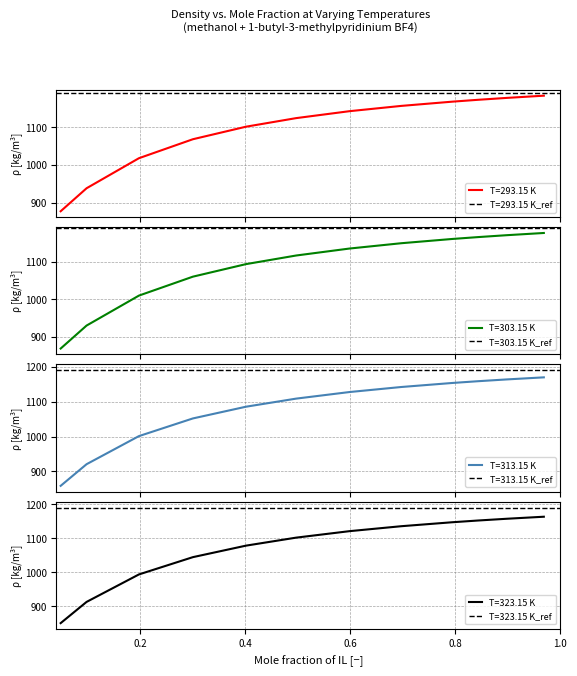

What is the total value across all series at 0.4013?

4358.0